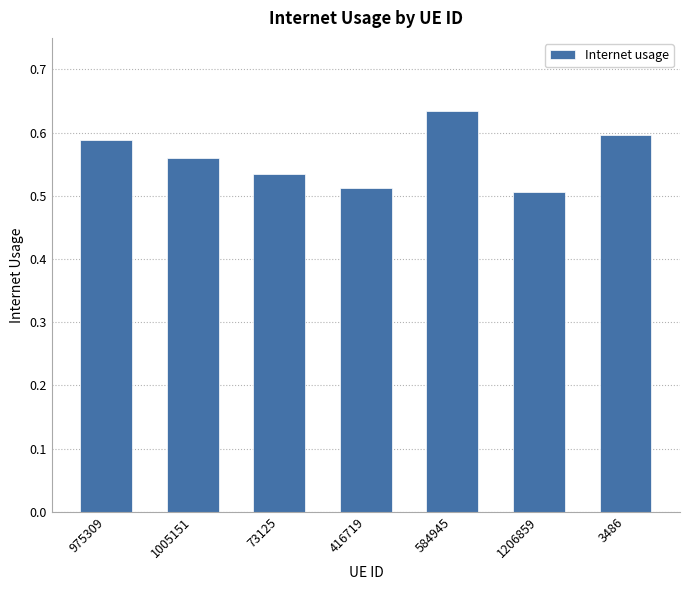

The chart shows a value of 0.2 at 584945. True or false?

False